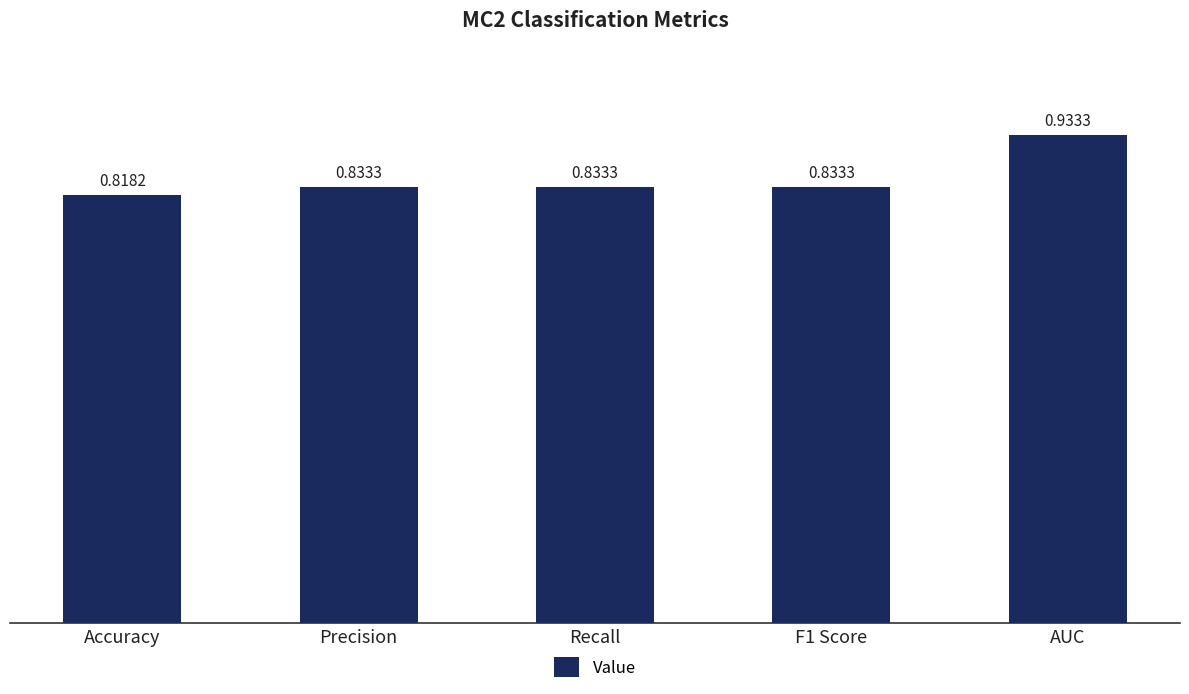

What is the label of the 5th bar from the right?

Accuracy